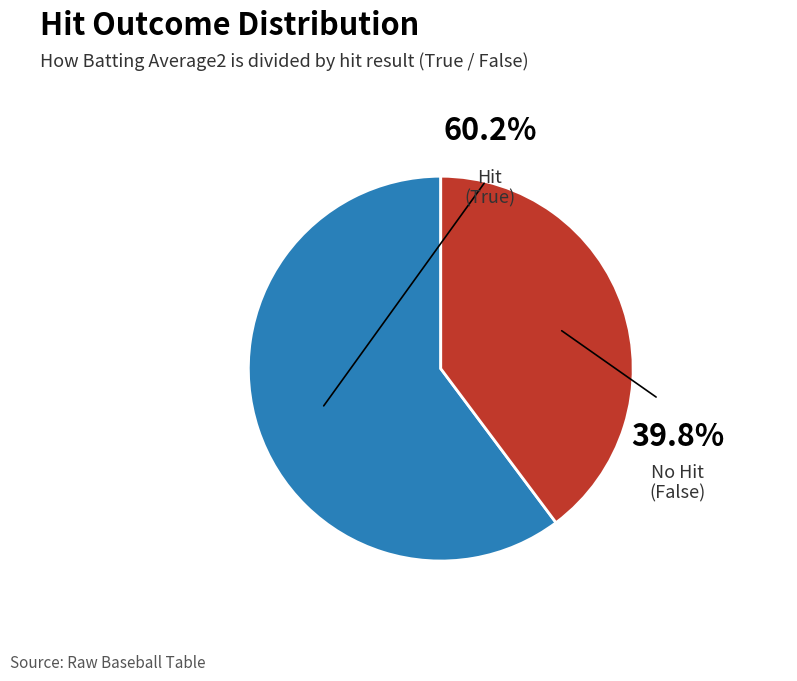

The False slice represents 1% of the pie. True or false?

False